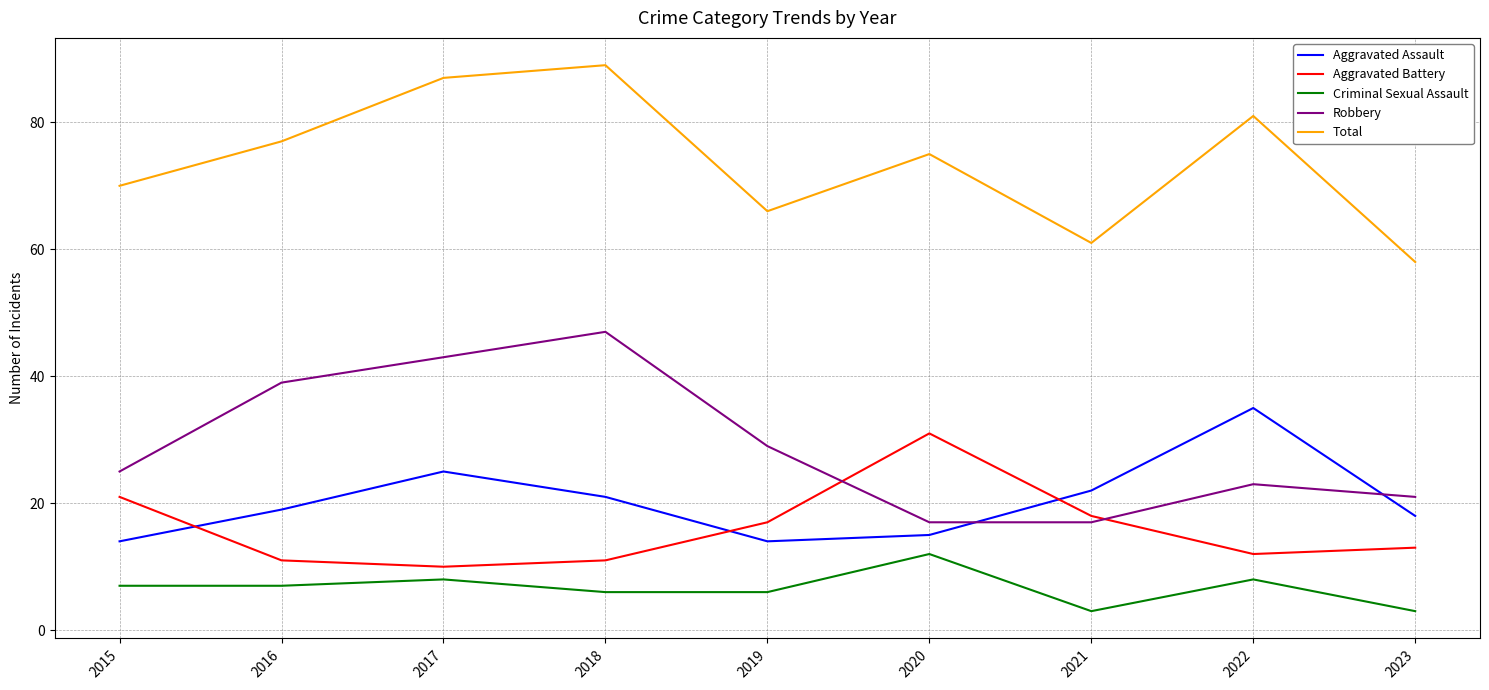

What is the sum of all Robbery values?

261